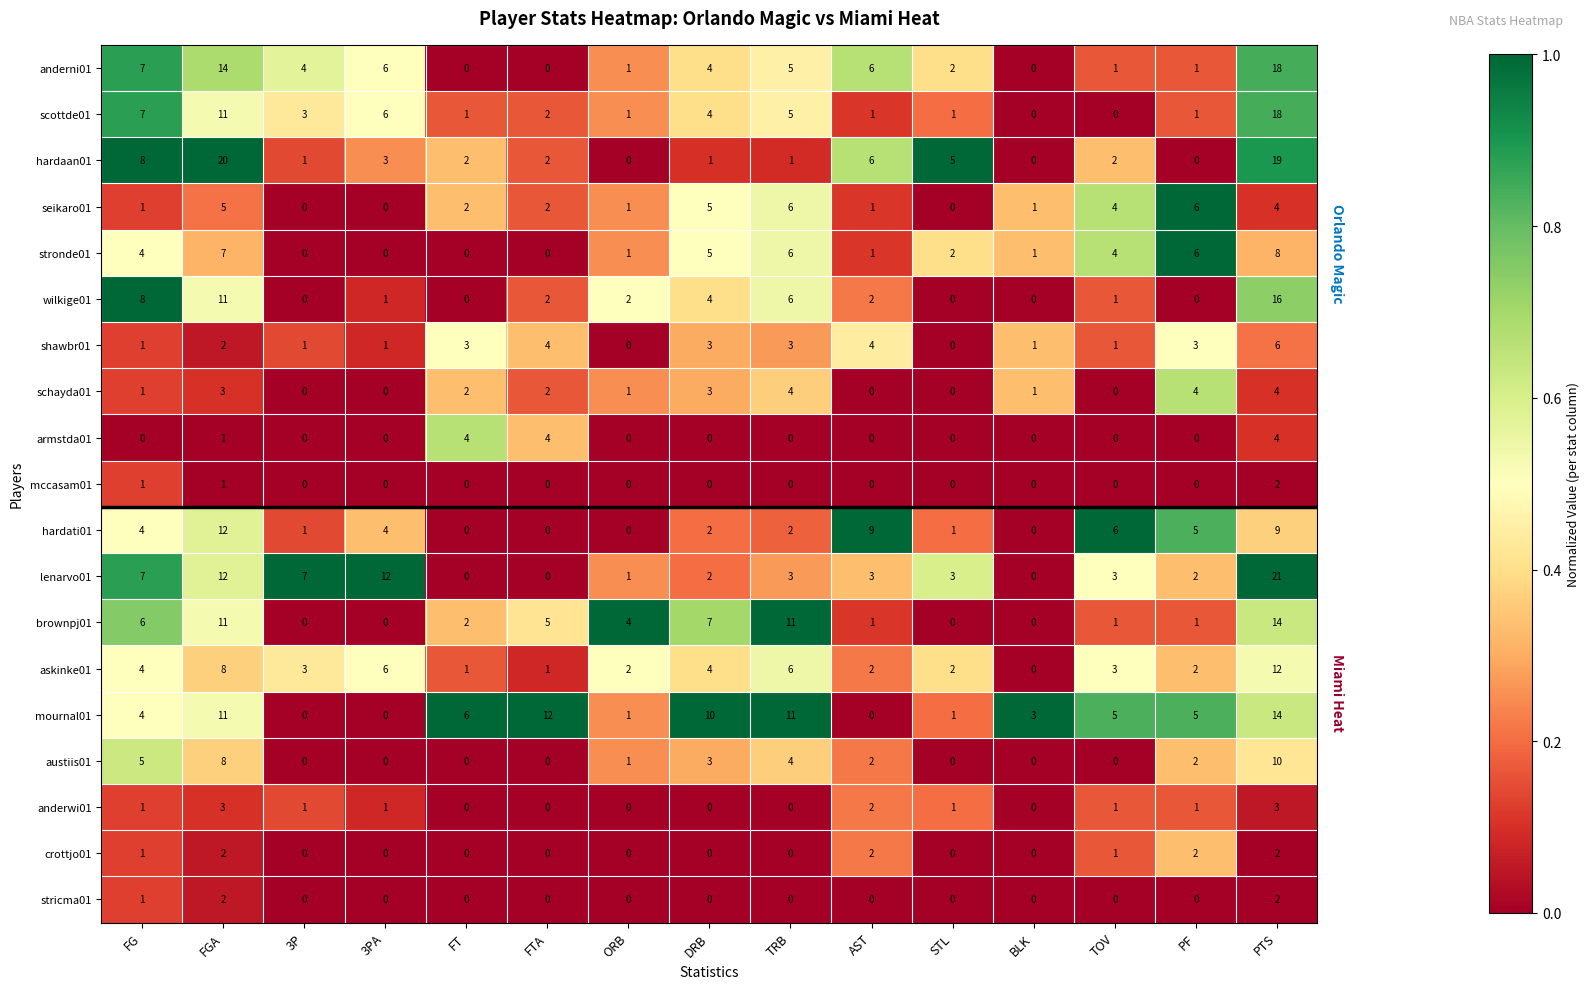

Where does the hardaan01 series first go above 2?

FG